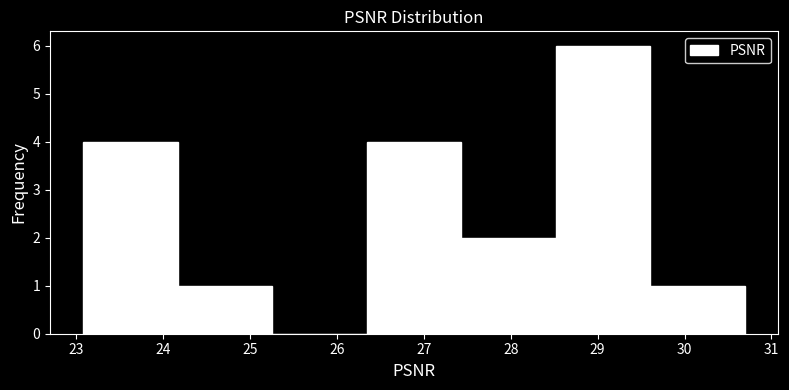

How tall is the bar that spans 26.3 to 27.4 on the x-axis? Neither the bar edges nor the heights are printed on the chart, so give them approximately, as read against the axes.

4